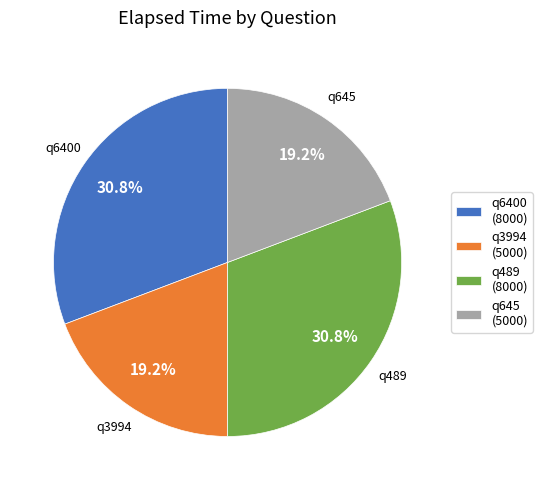

How many slices are in this pie chart?

4